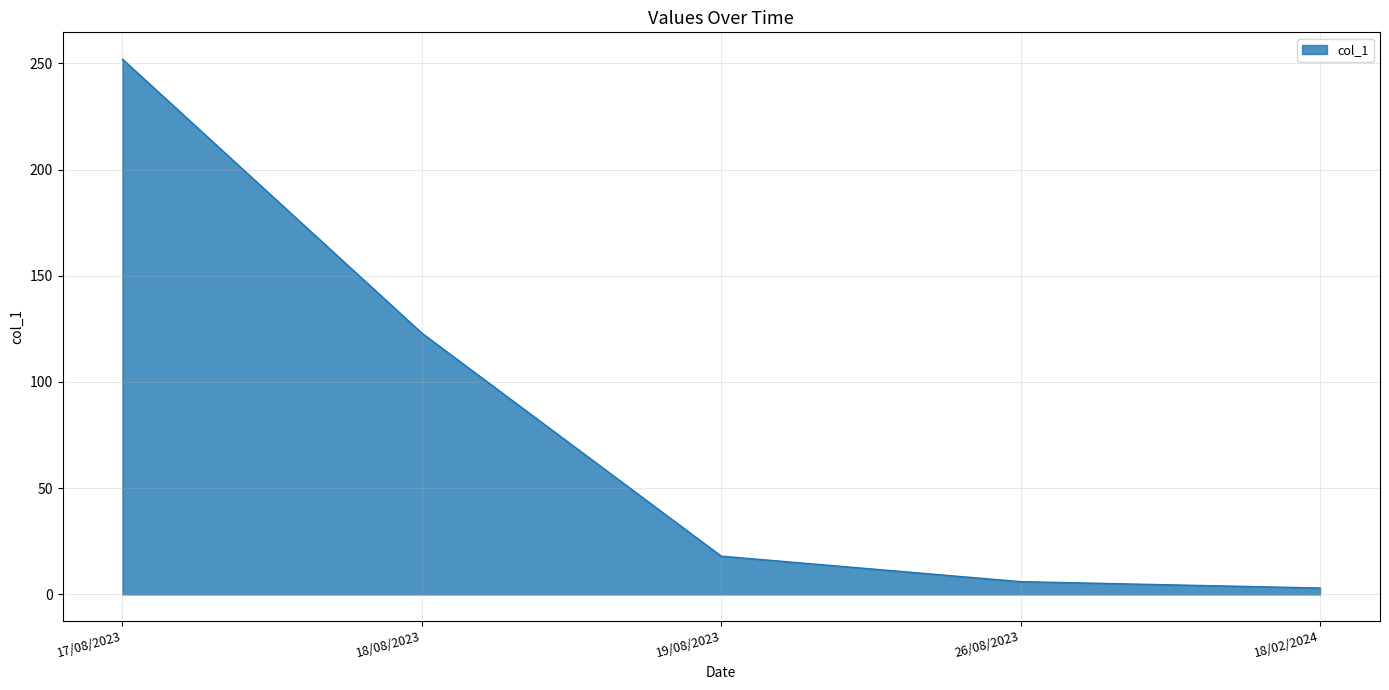

What value does the data have at 18/02/2024?

3